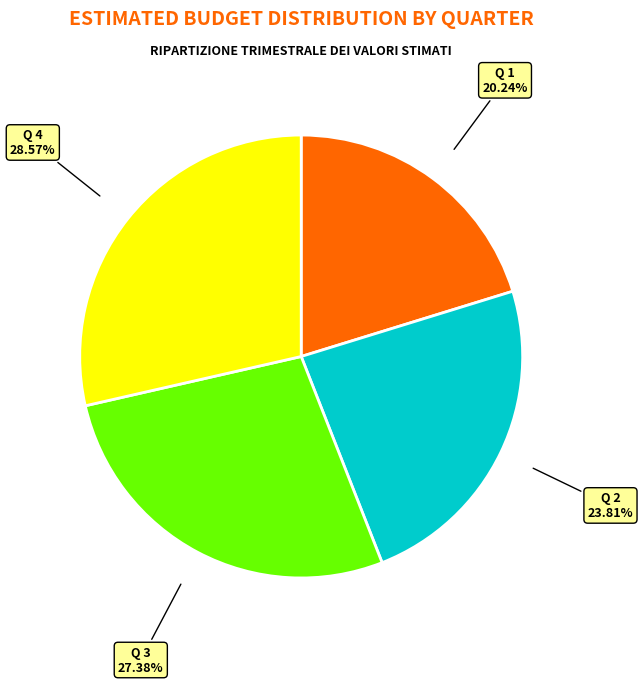

Is there any slice that represents more than half of the pie?

No